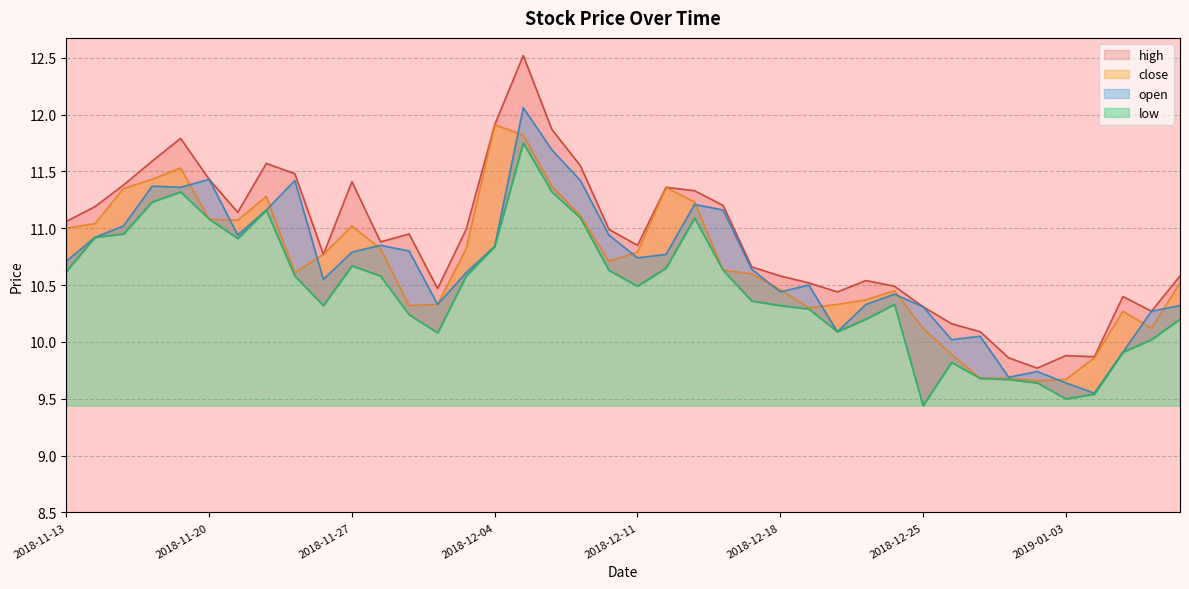

How many interior local peaks does the close series have?

7